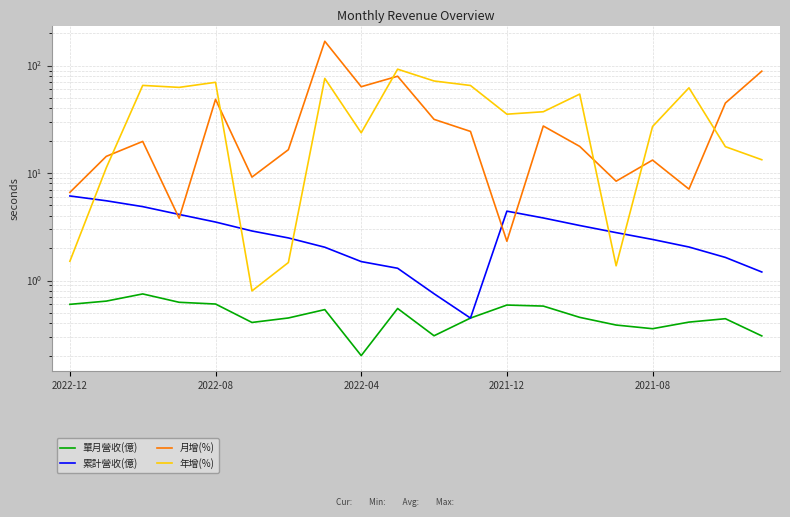

True or false: 單月營收(億) and 年增(%) intersect in this chart.

False